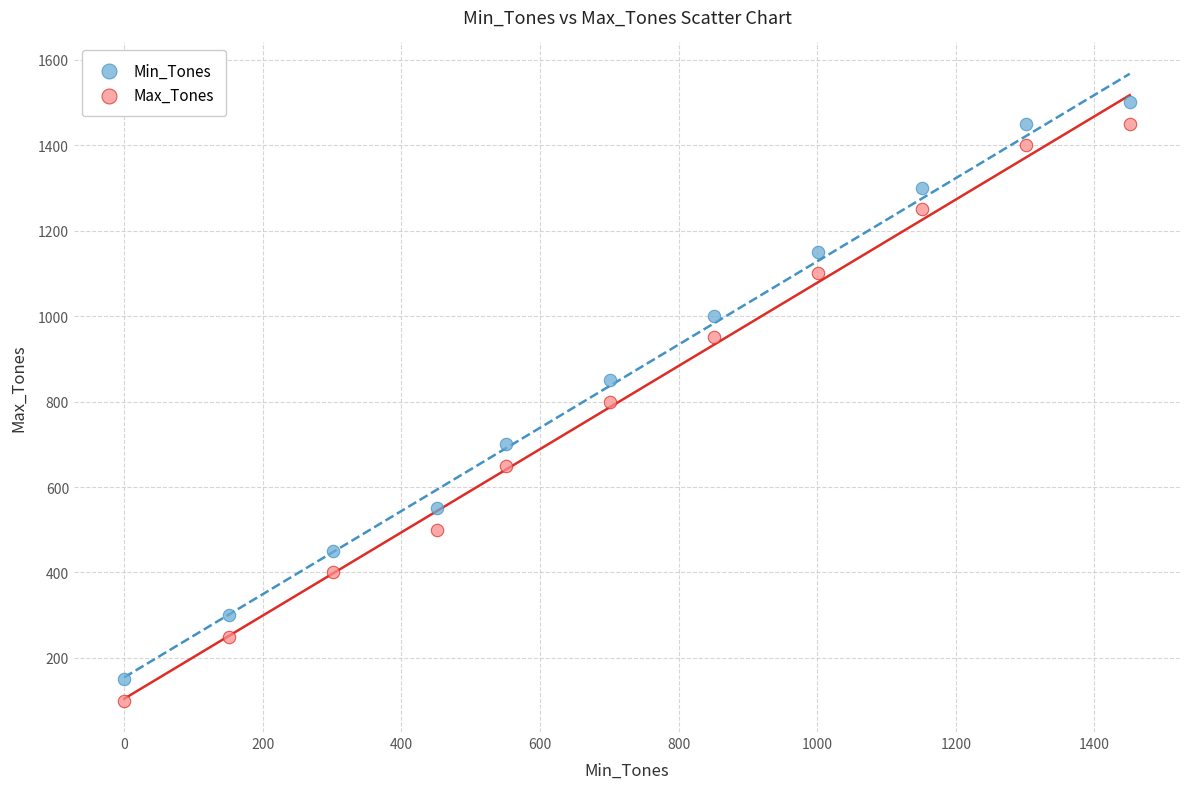

In the Max_Tones series, what Y value is closest to 775?

800